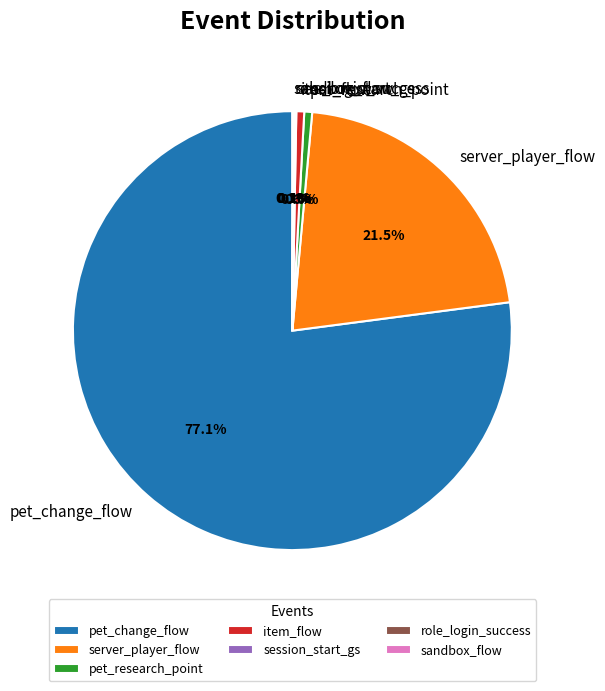

Approximately how many times larger is the value at pet_change_flow compared to item_flow?

133.3